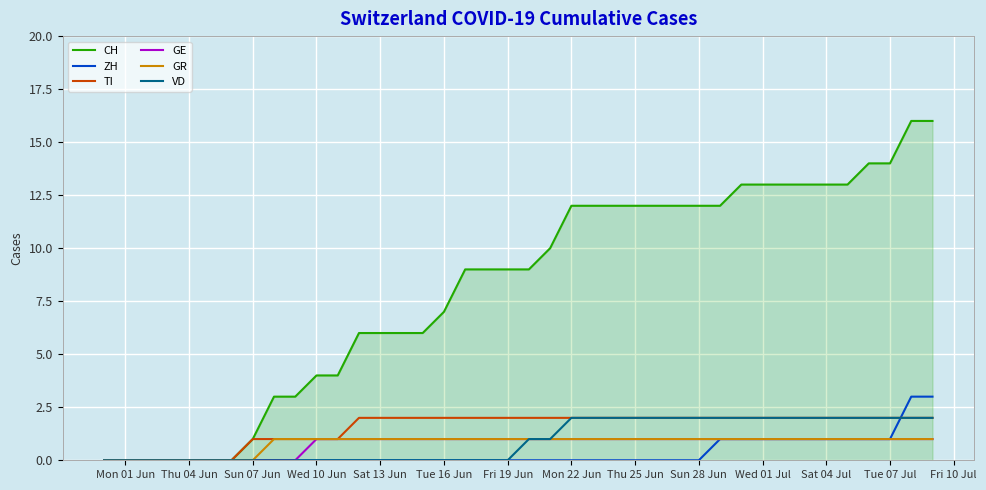

Which series has the largest total across all categories?

CH